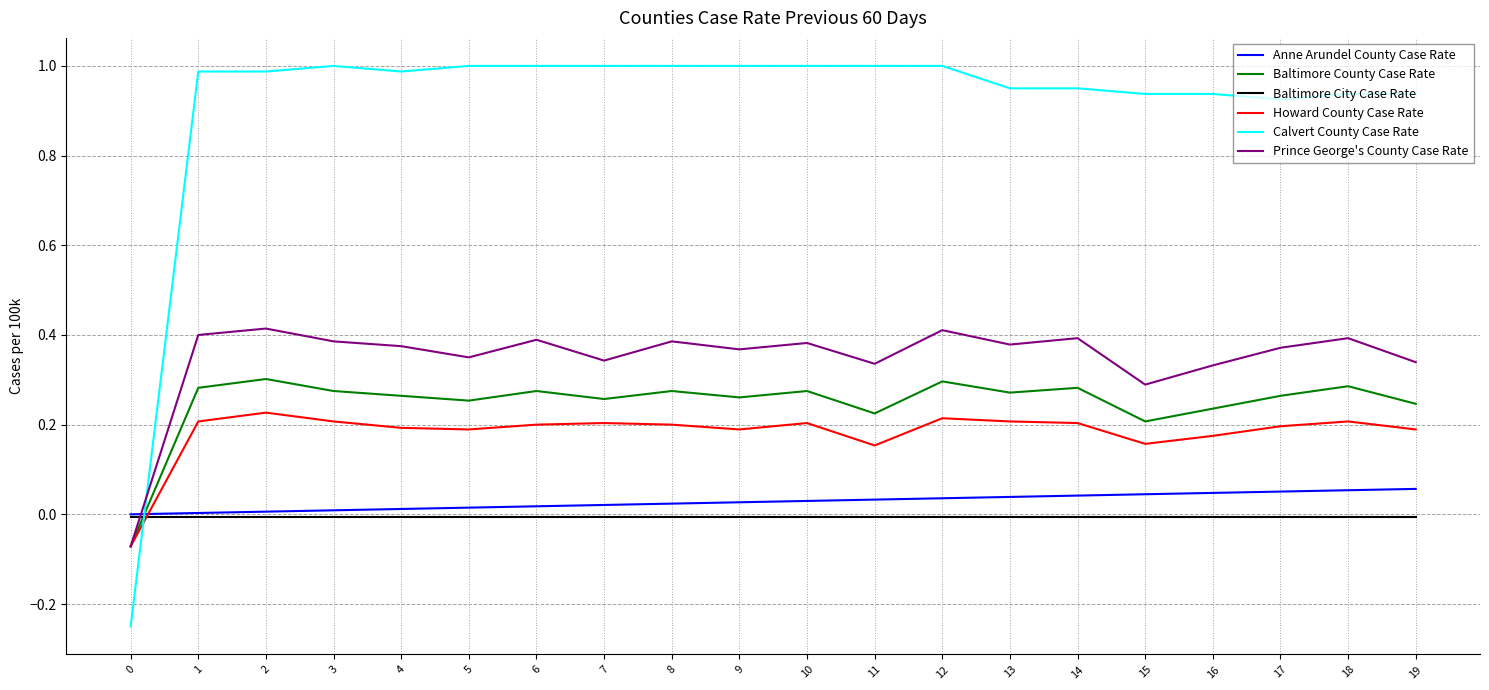

Which series has the largest range (max minus min)?

Calvert County Case Rate